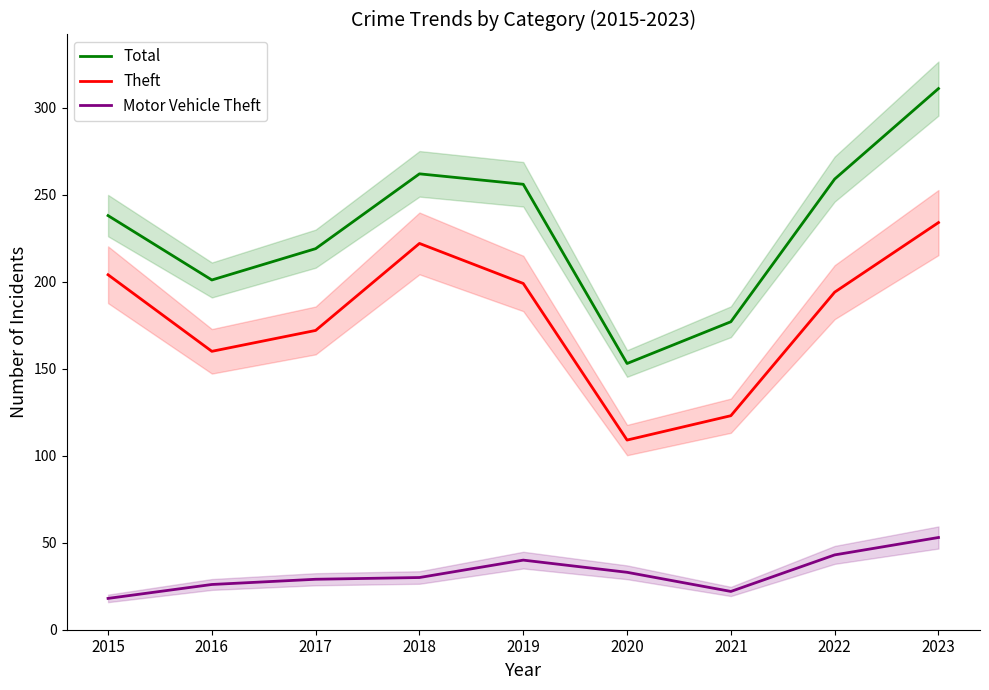

True or false: Total and Theft cross at least once.

False